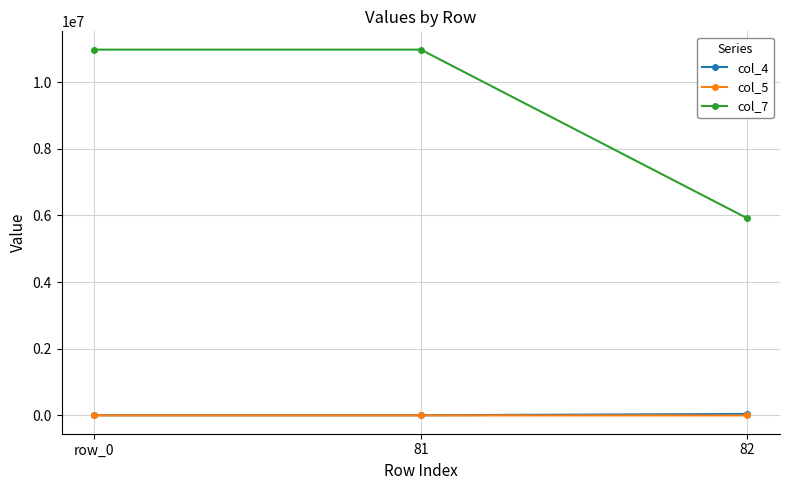

What is the difference between the col_5 values at 81 and 82?

61.0